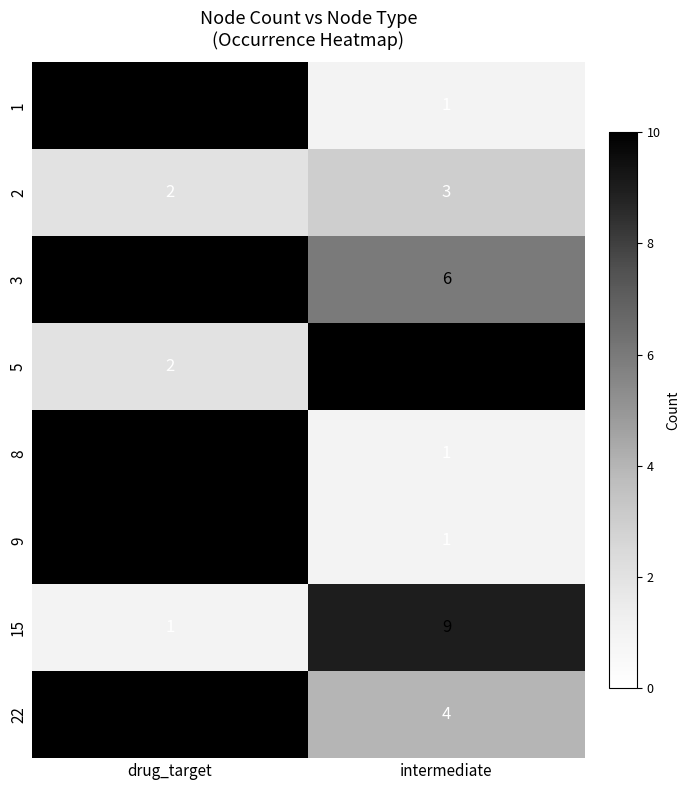

What is the approximate value of 5 at intermediate?

10